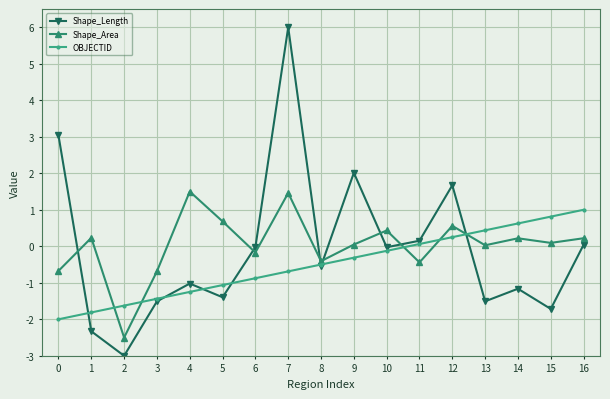

How many values in the OBJECTID series are below 0?

11